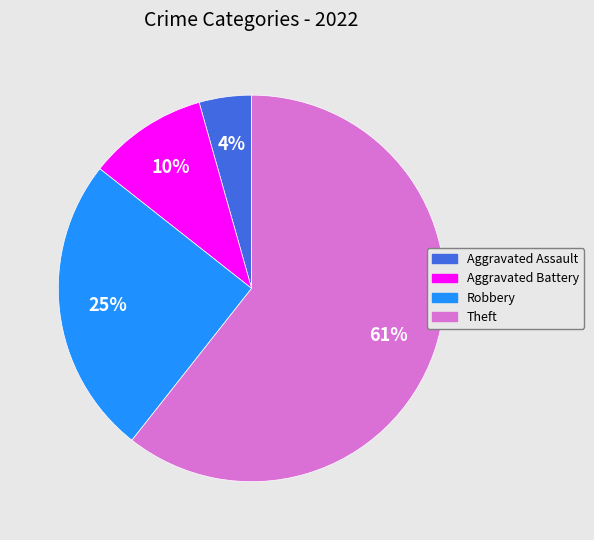

What is the largest slice in the pie chart?

Theft